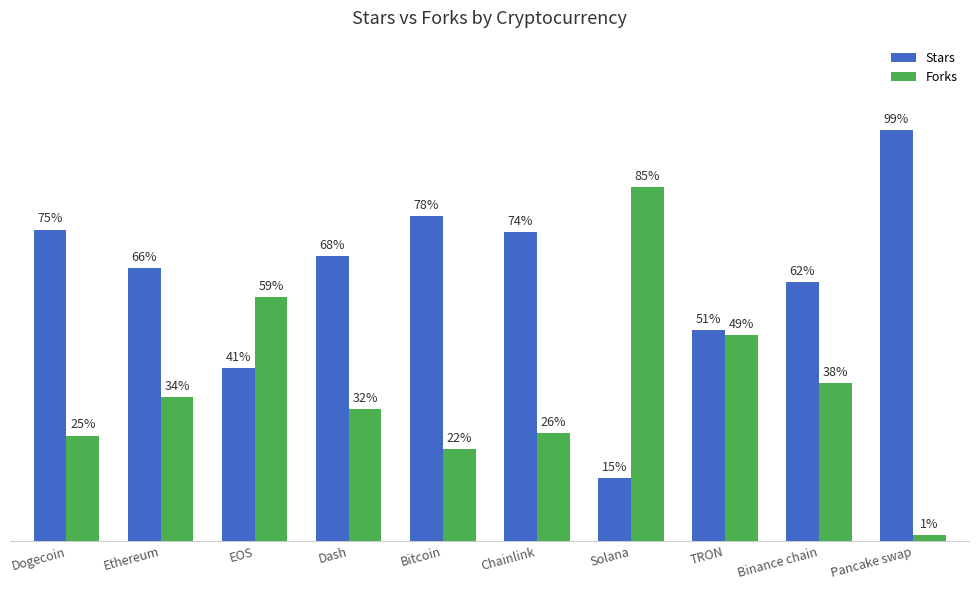

What are all the series names shown in the legend?

Stars, Forks